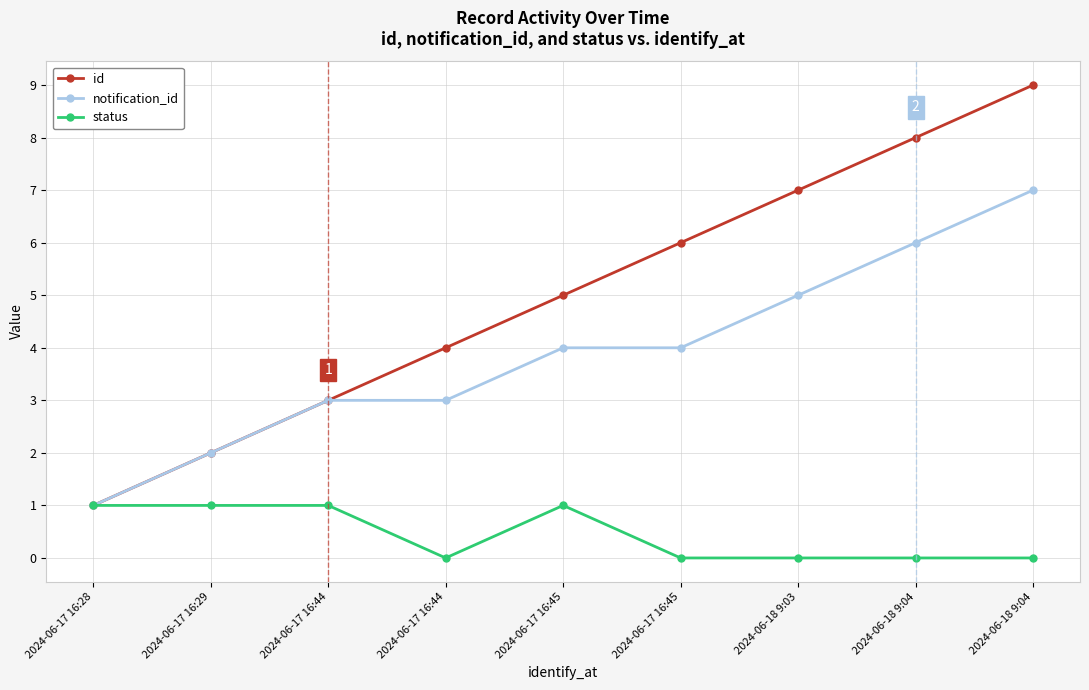

True or false: id and notification_id intersect in this chart.

False